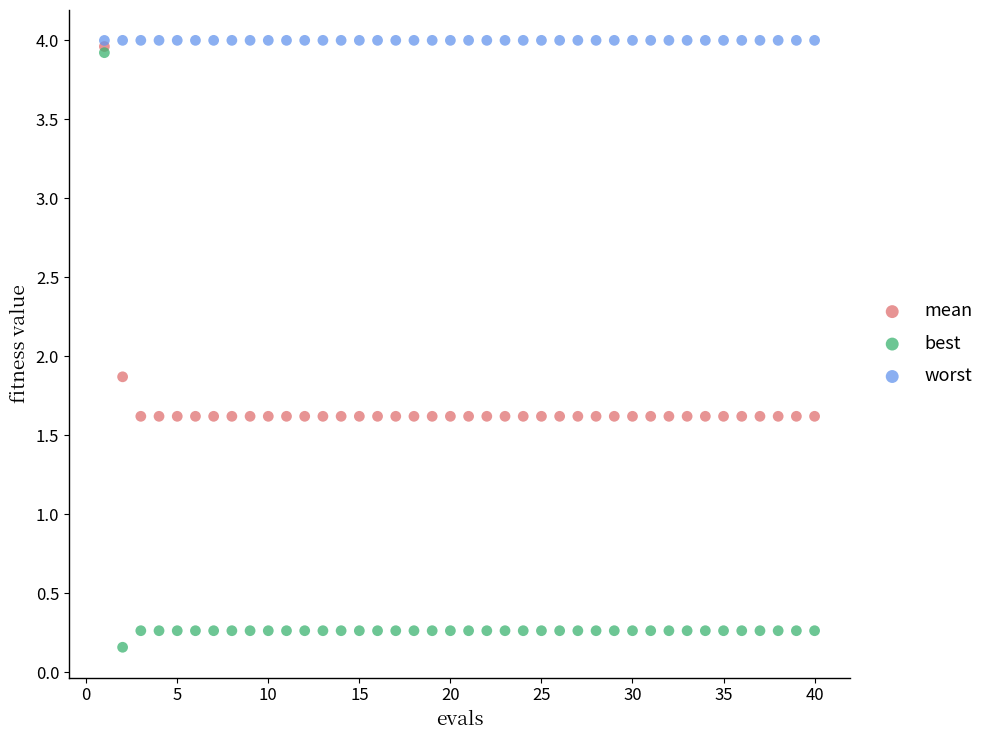

Which series contains the lowest Y value?

best